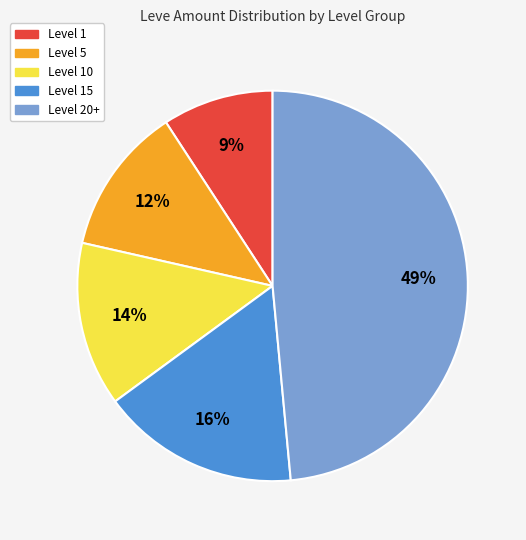

Is the sum of Level 5 and Level 15 greater than half?

No